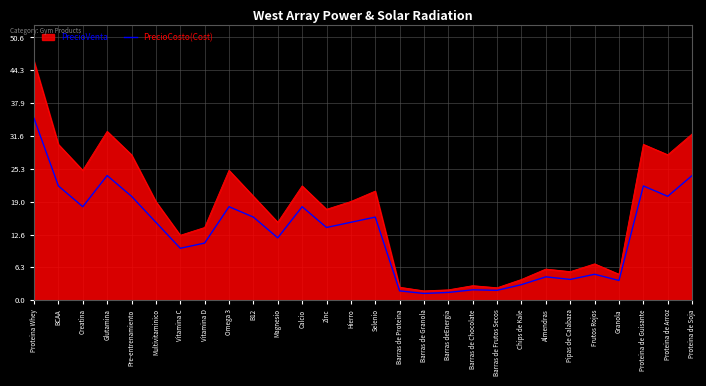

Which series changed the most between Pre-entrenamiento and Hierro?

PrecioVenta